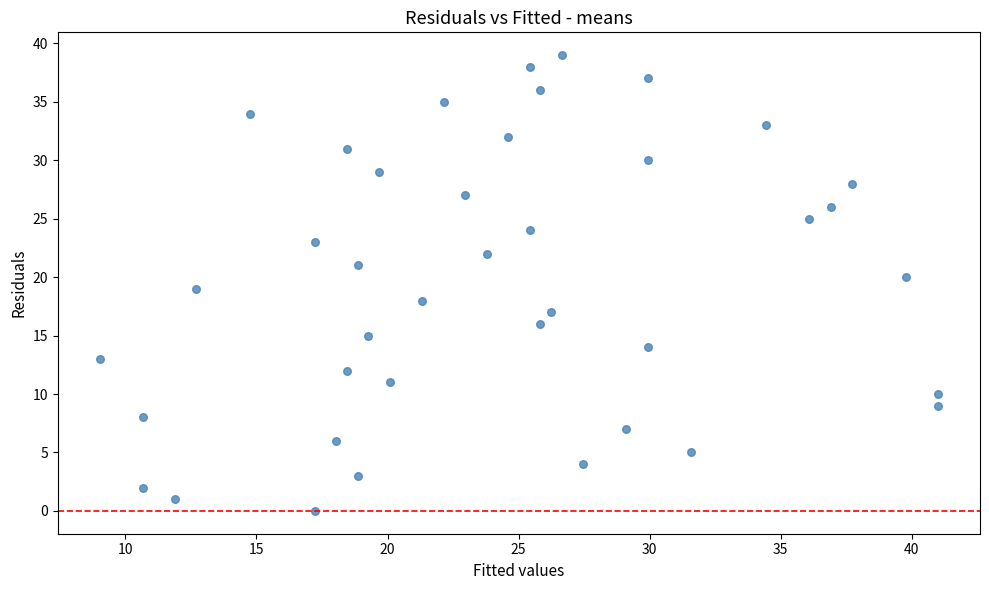

What is the range of Y values (max minus min)?

39